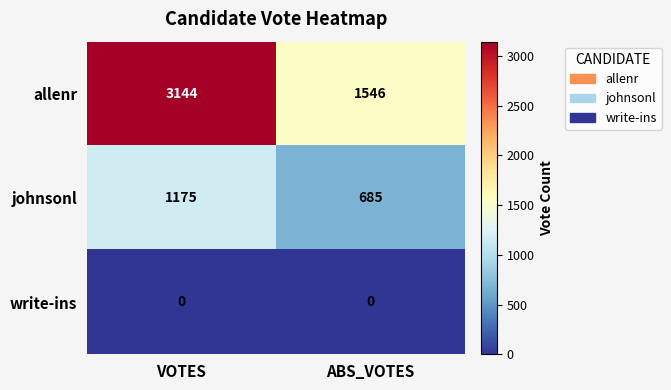

Is it true that allenr equals 3144 at VOTES?

True